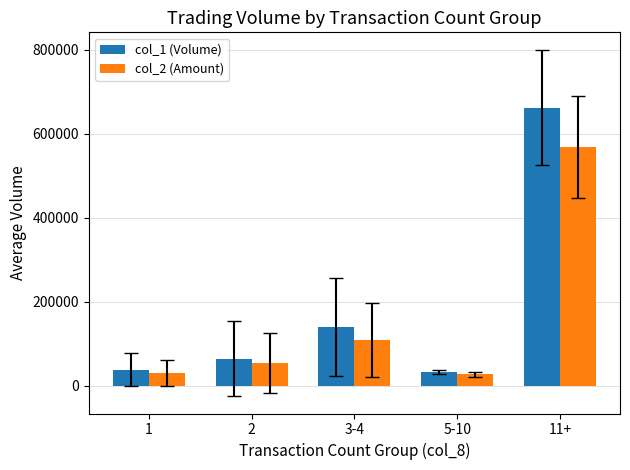

Which series has the largest range (max minus min)?

col_1 (Volume)